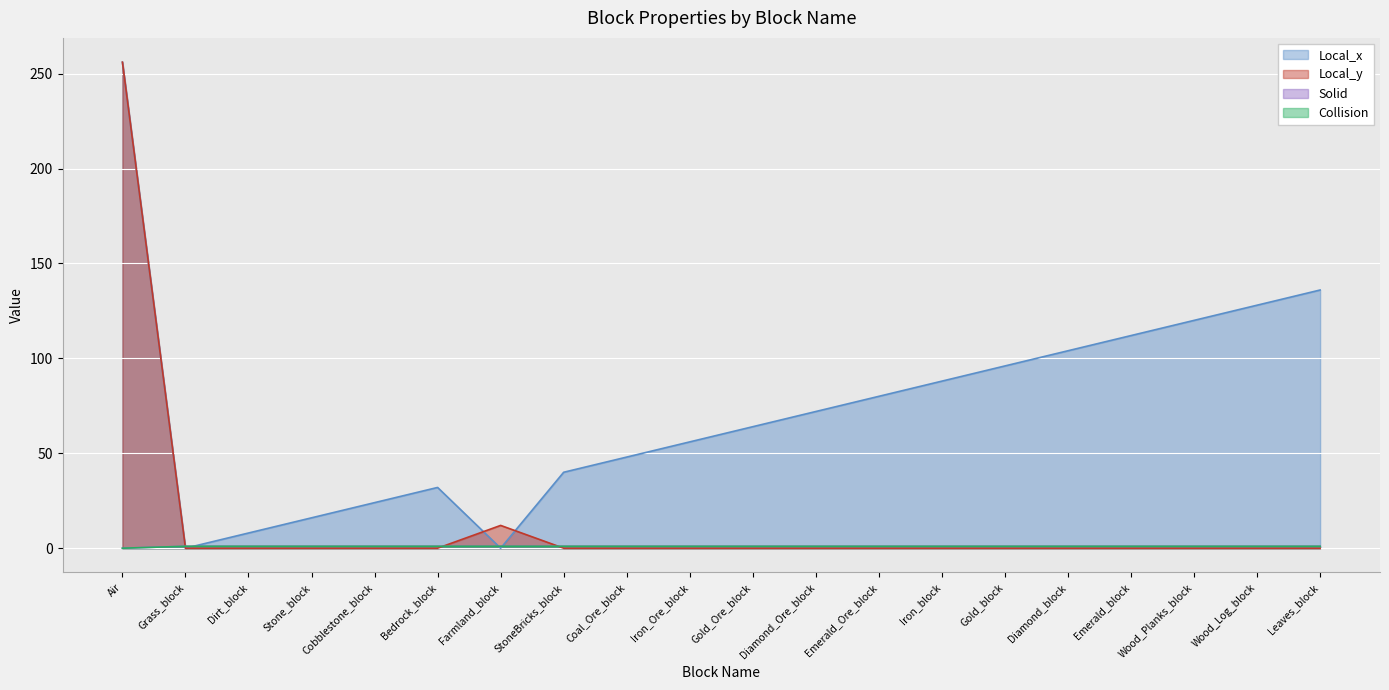

What is the label of the 2nd point from the left?

Grass_block